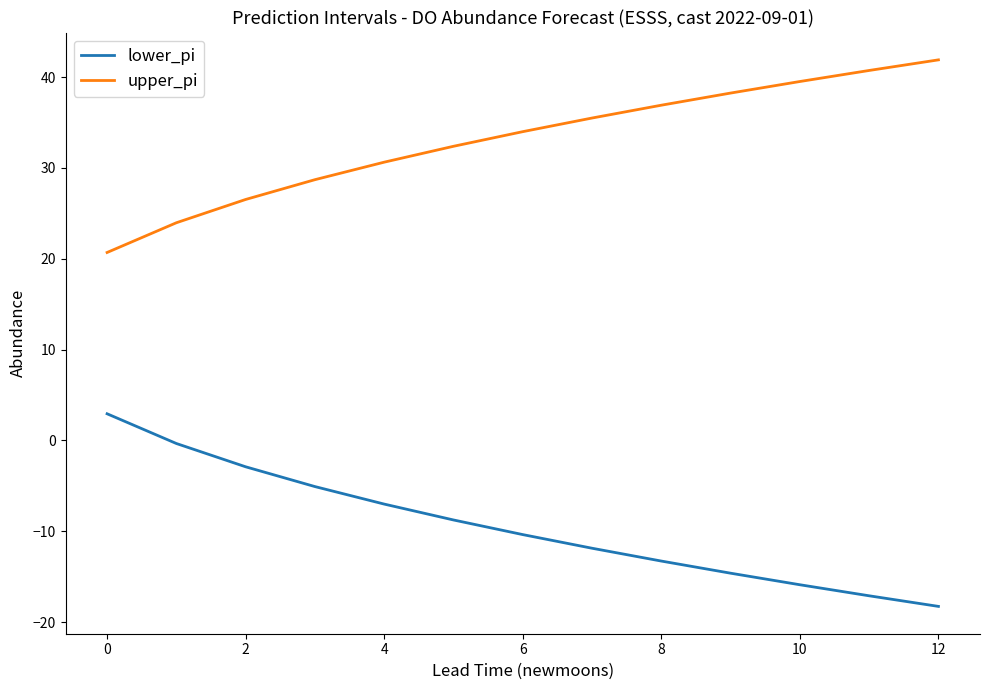

True or false: upper_pi and lower_pi cross at least once.

False